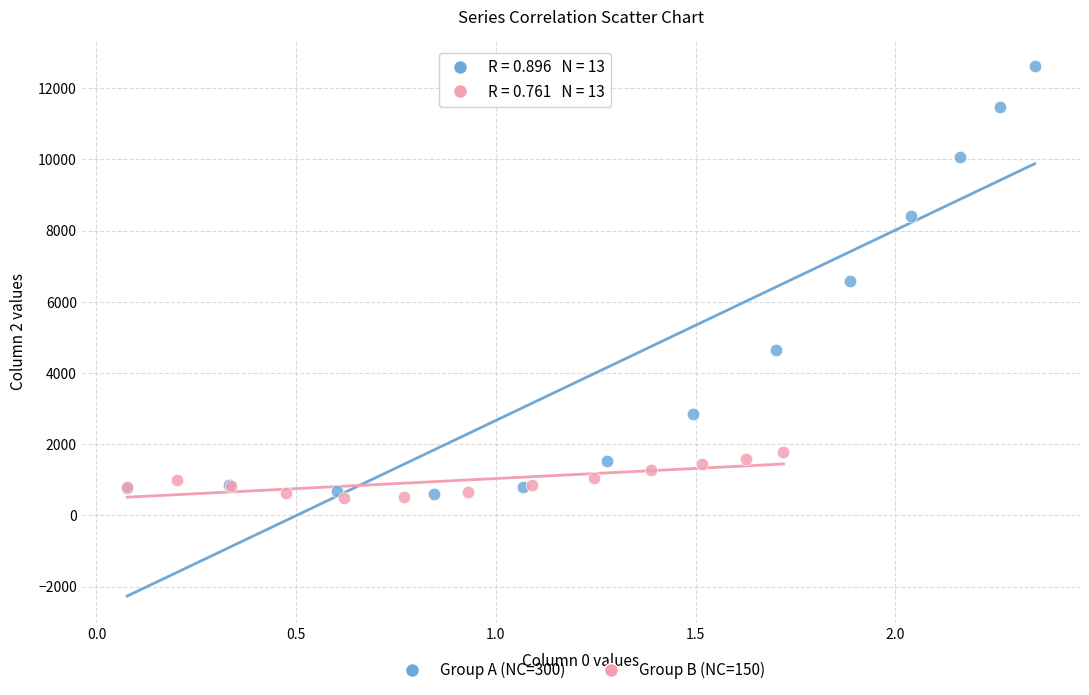

Which series has the largest Y range (max minus min)?

Group A (NC=300)